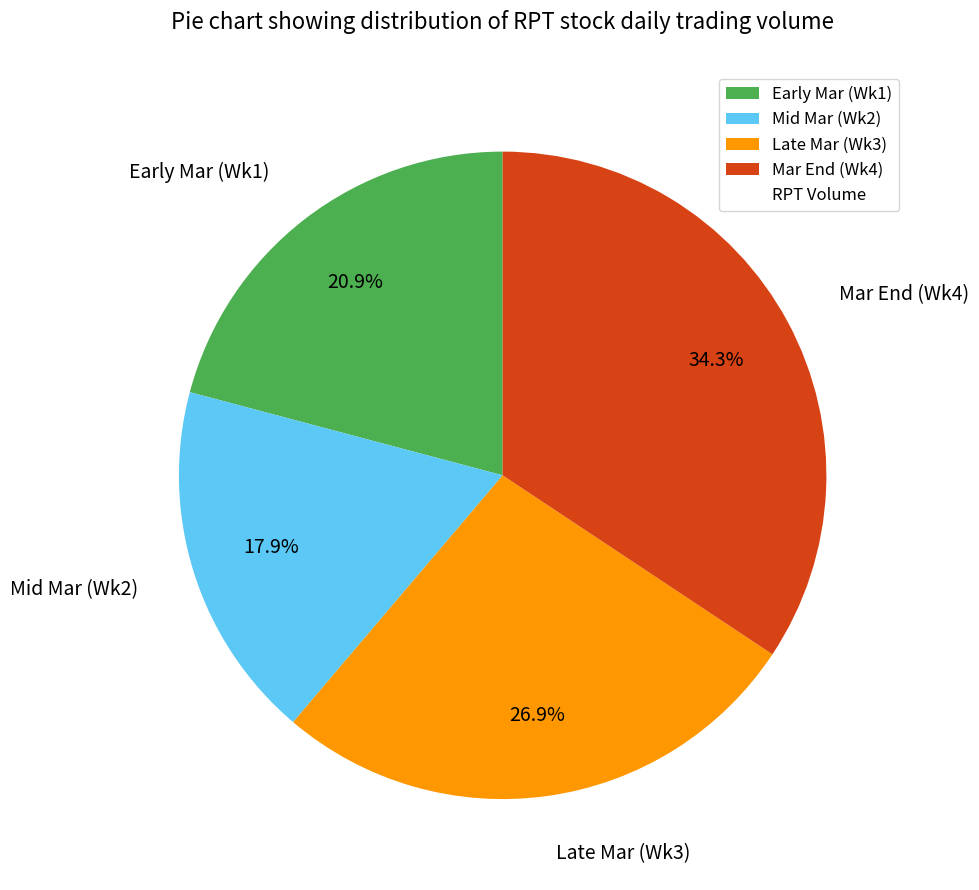

Combined, what portion of the pie is Mid Mar (Wk2) and Early Mar (Wk1)?

38.8%